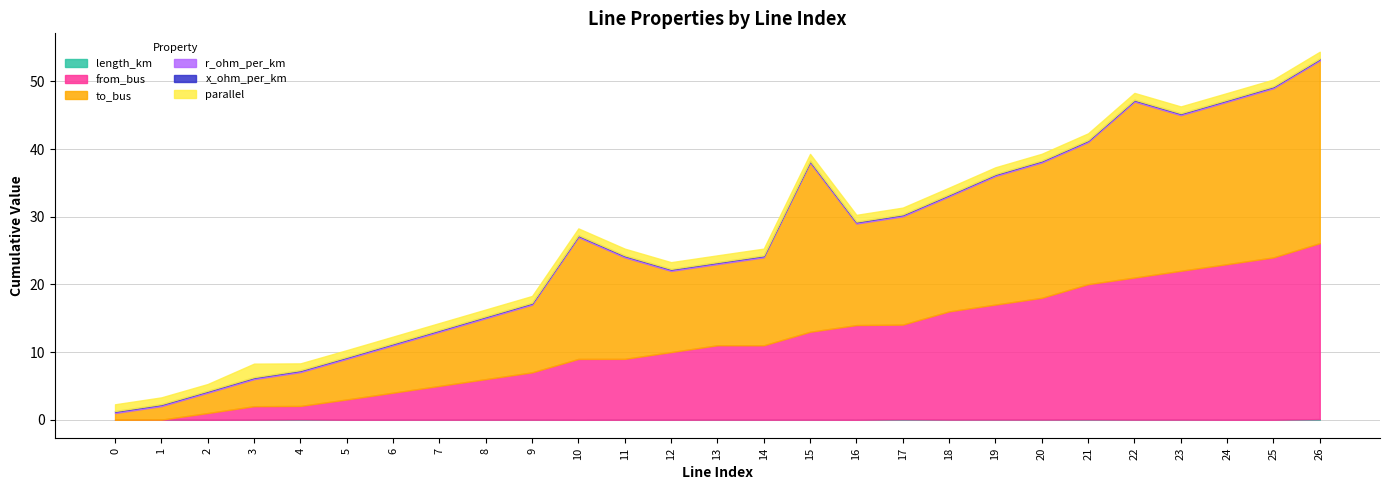

True or false: parallel and r_ohm_per_km intersect in this chart.

False